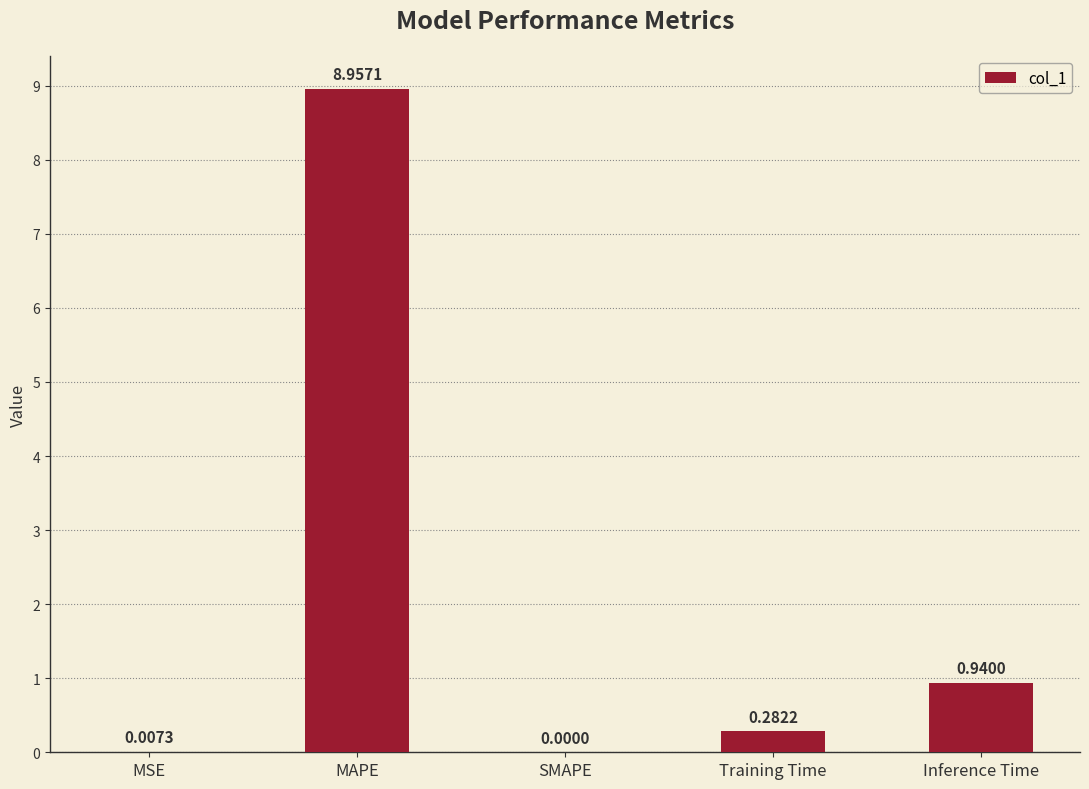

Are the bars grouped side by side (vs. stacked)?

No